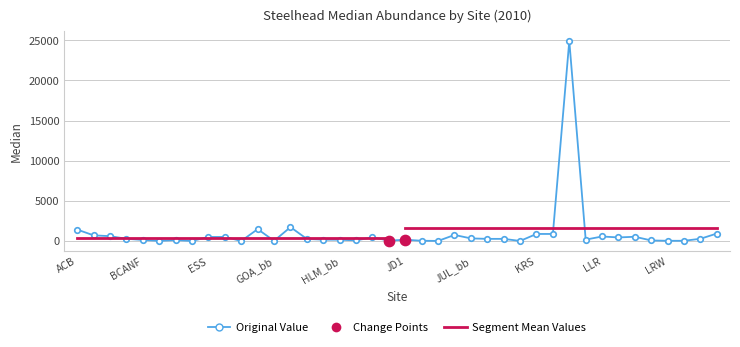

What is the change in value from GRS_bb to LGW?

-84.9